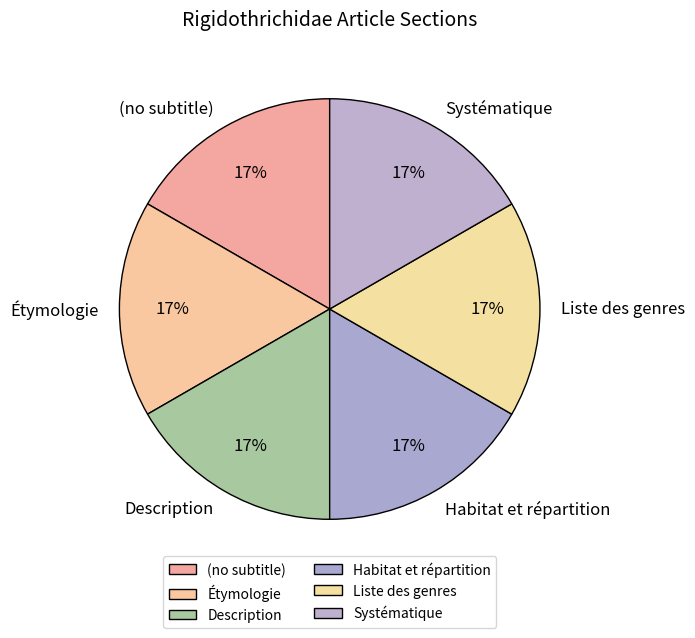

To the nearest percent, what percentage of the pie is Liste des genres?

17%